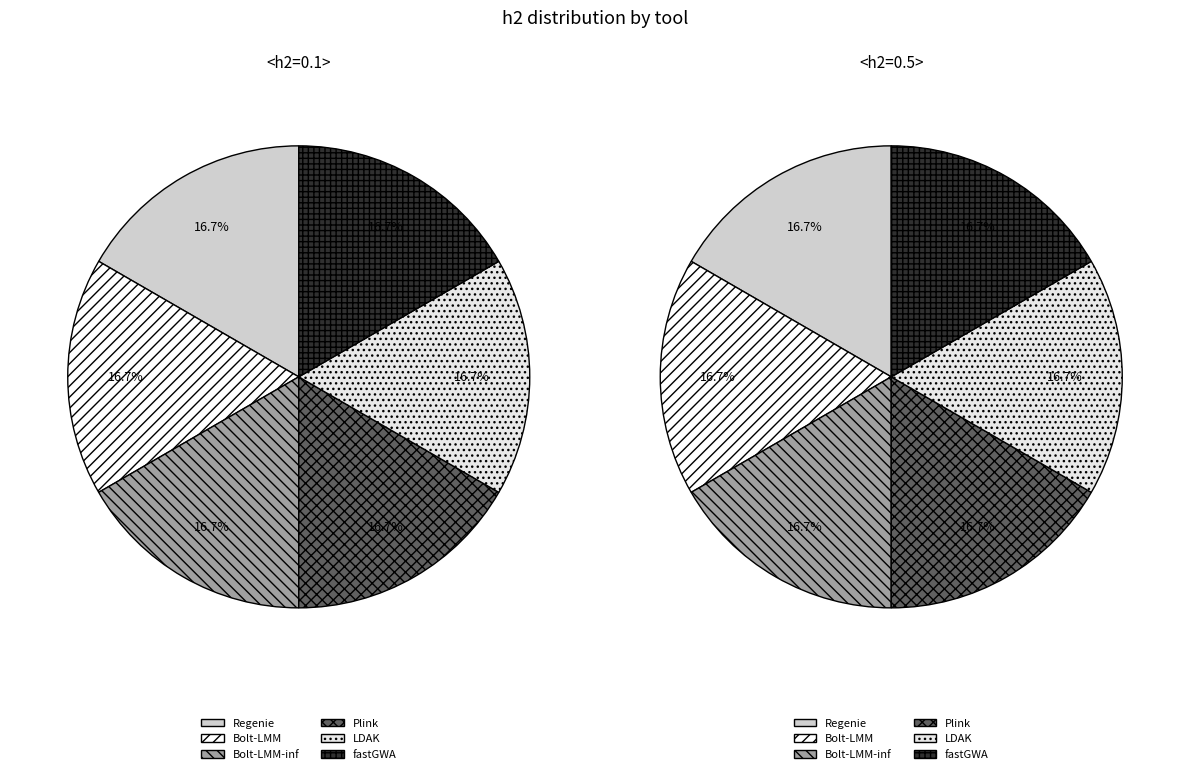

Between Bolt-LMM-inf and Regenie, which is larger?

Regenie